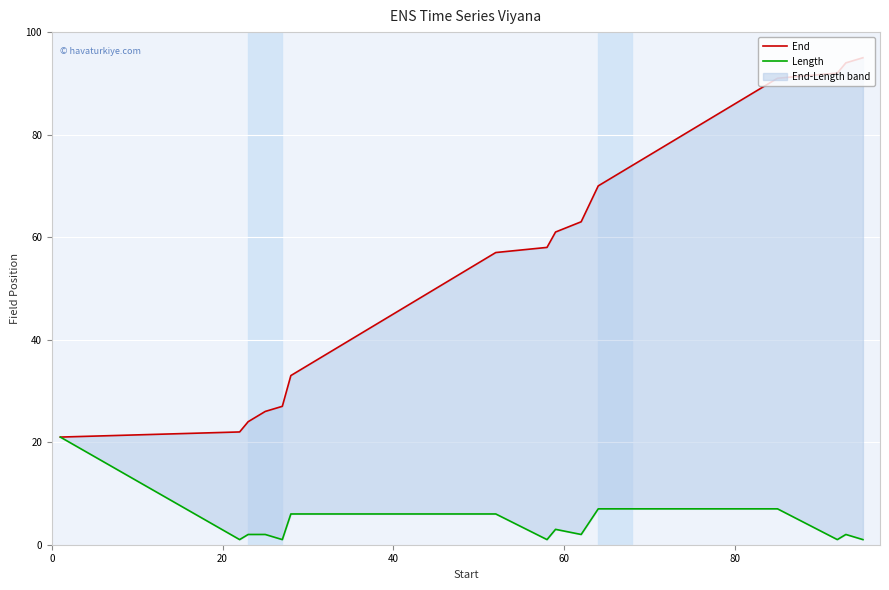

Is this an area chart (filled region under the line)?

No